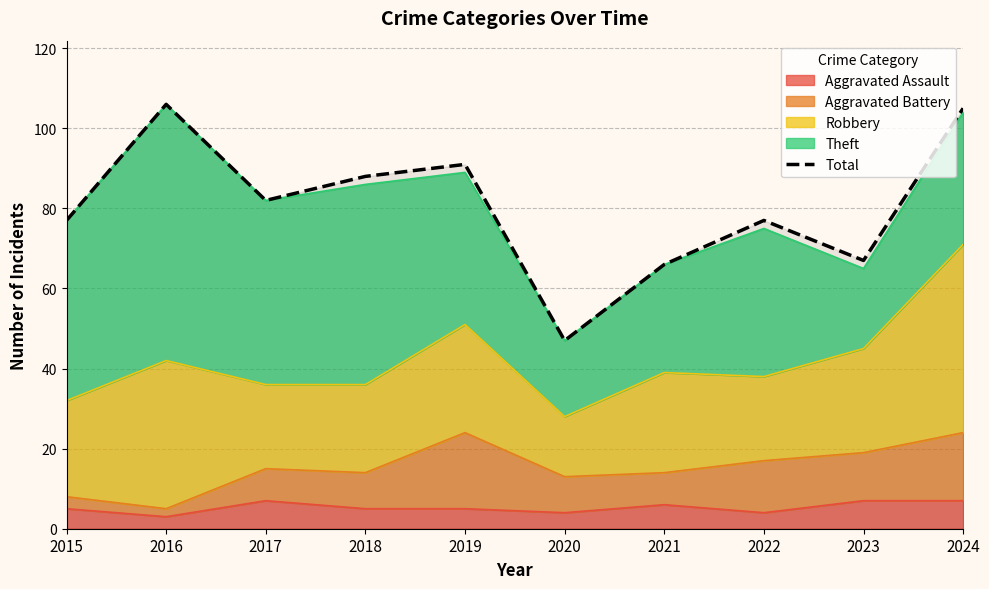

What is the change in value from 2021 to 2022?

+11